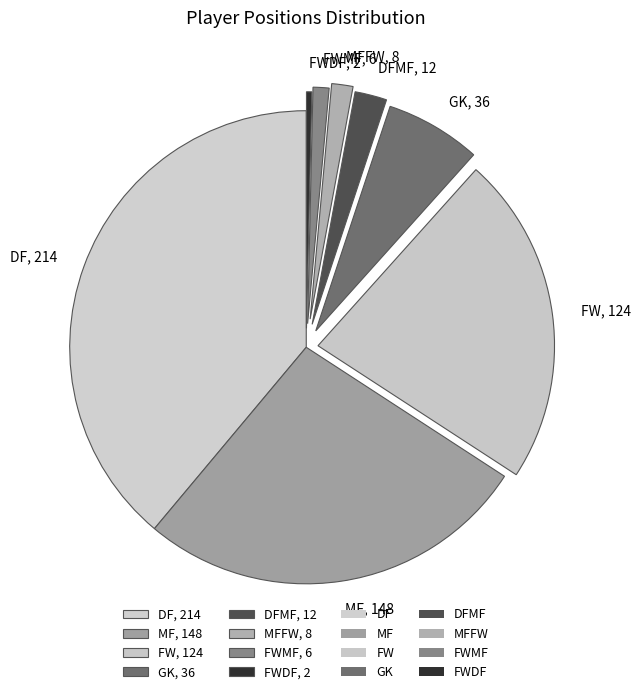

Which category has the smallest portion of the pie?

FWDF, 2